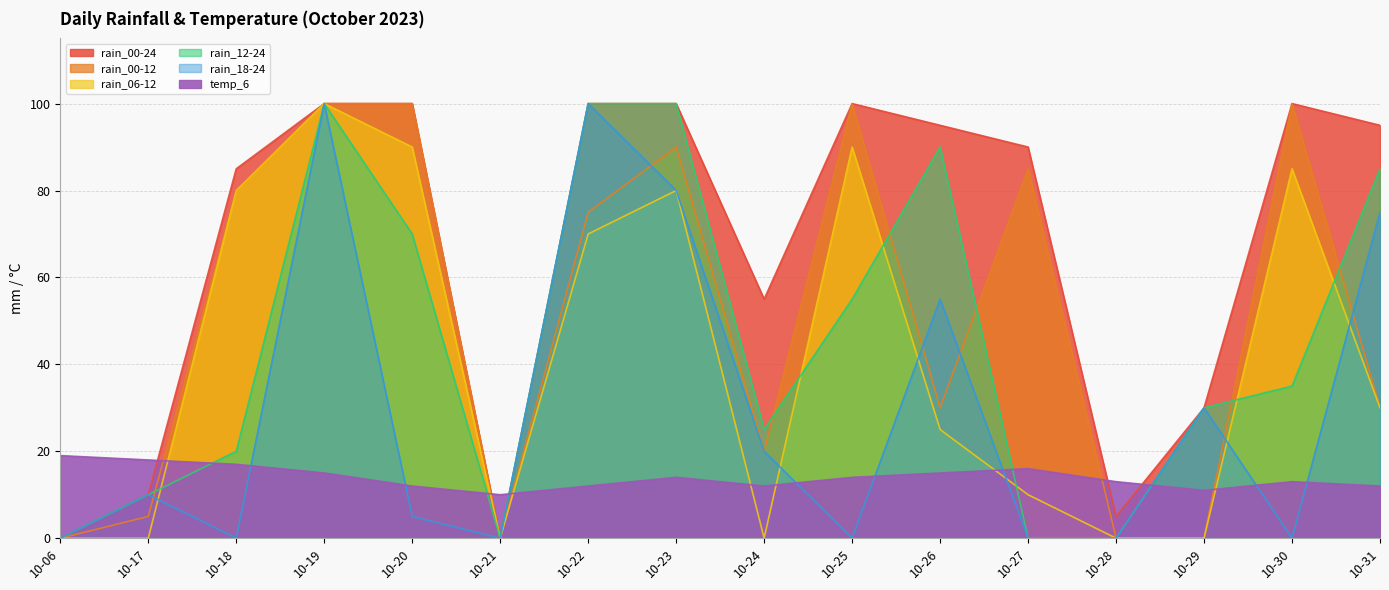

At which category does rain_12-24 reach its first local valley?

10-21